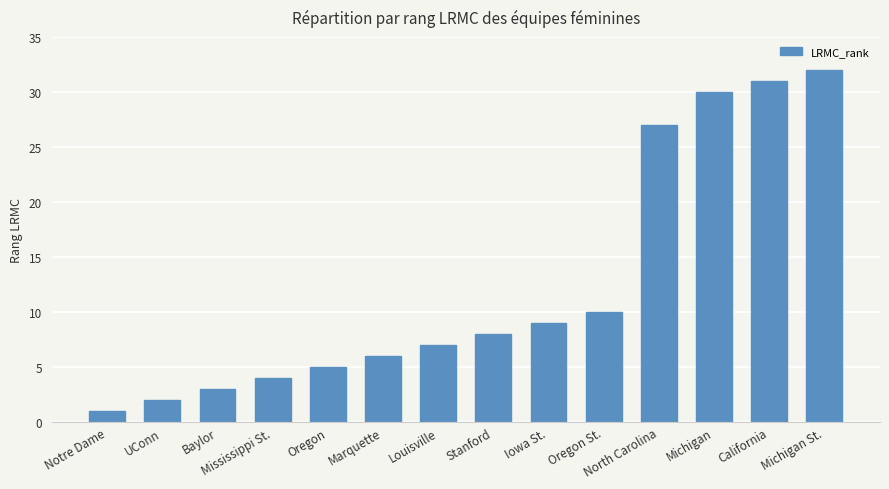

What is the label of the 5th bar from the right?

Oregon St.